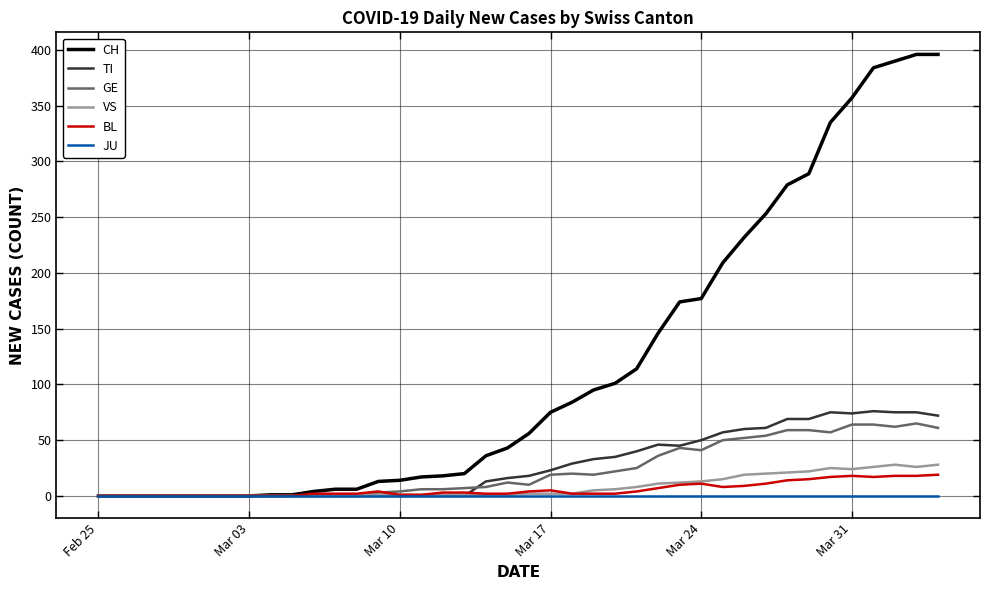

What is the highest value of the VS series?

28